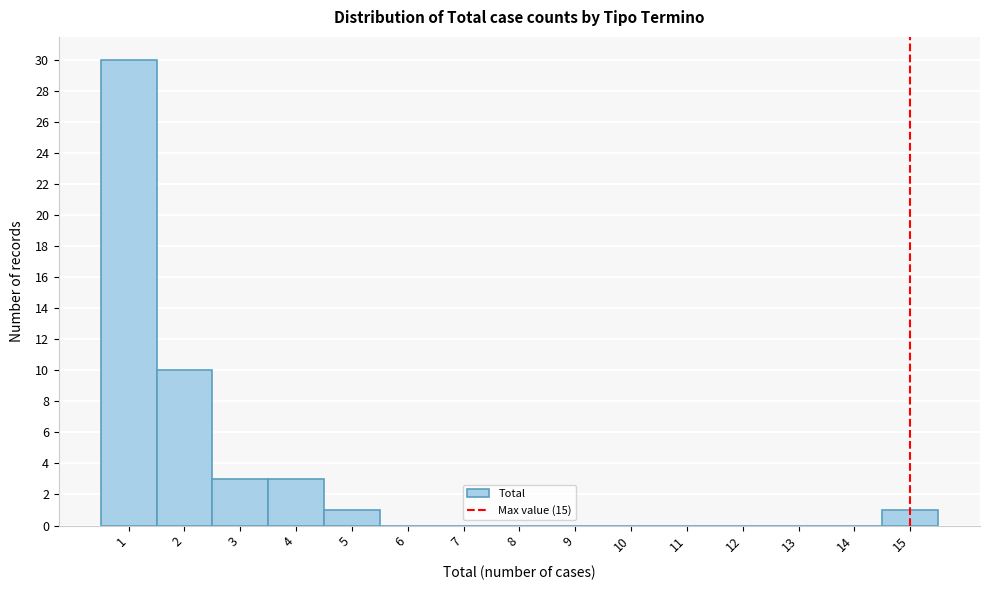

What is the height of the bar covering 14.5 to 15.5 on the x-axis? The values are not printed on the chart, so give them approximately, as read against the axis.

1